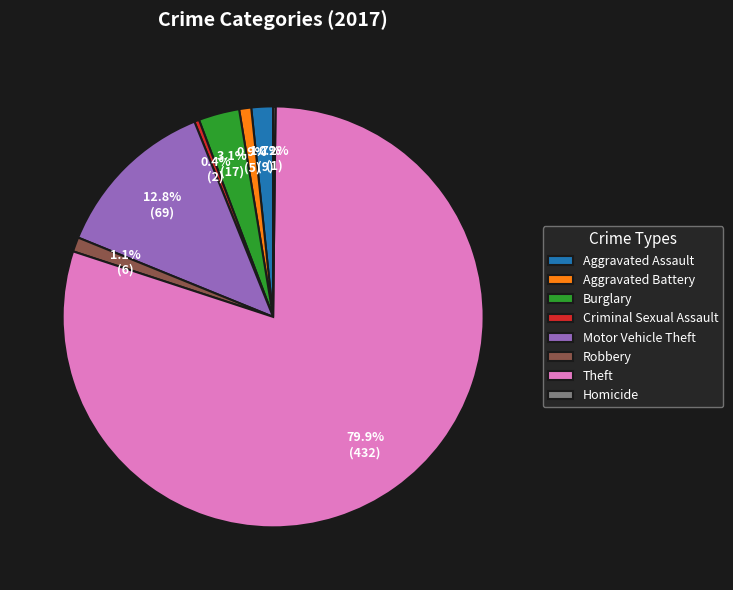

Between Burglary and Robbery, which is larger?

Burglary